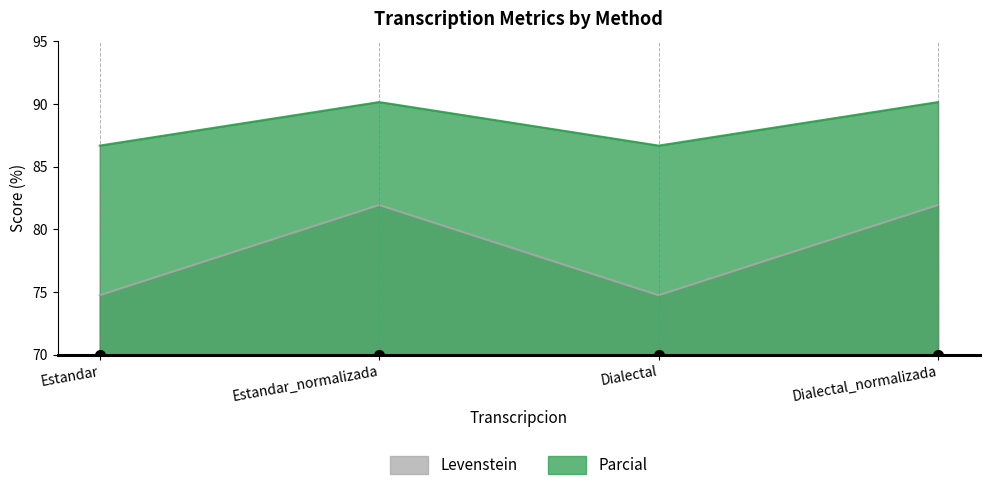

What is the value of the Parcial point at the 1st from the left?

86.7